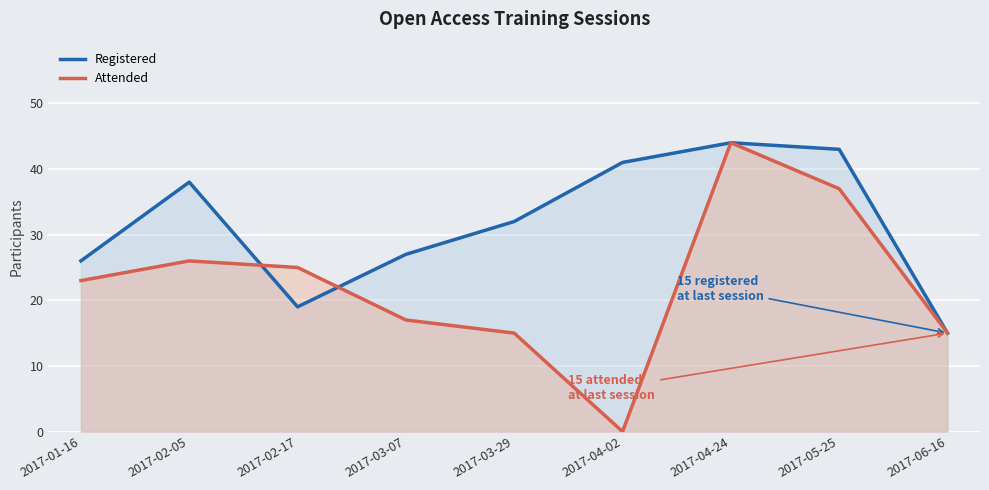

What is the value of the Registered point at the 3rd from the left?

19